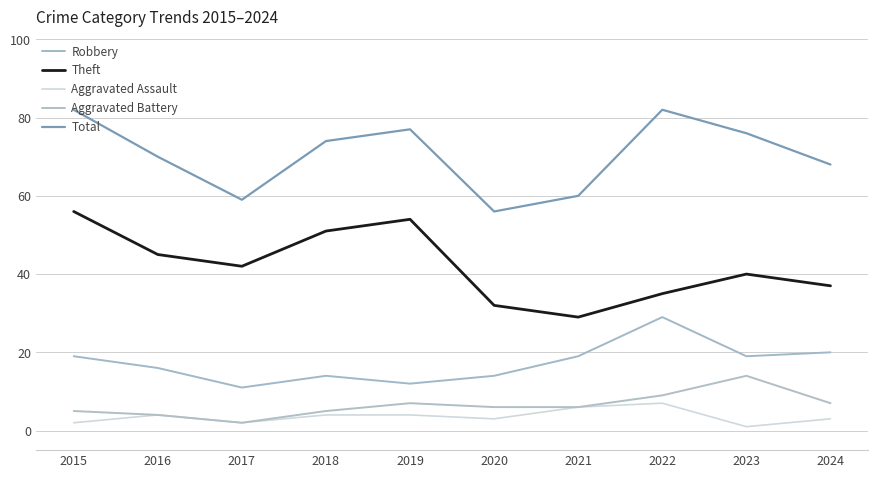

What is the value of the Theft point at the 2nd from the left?

45